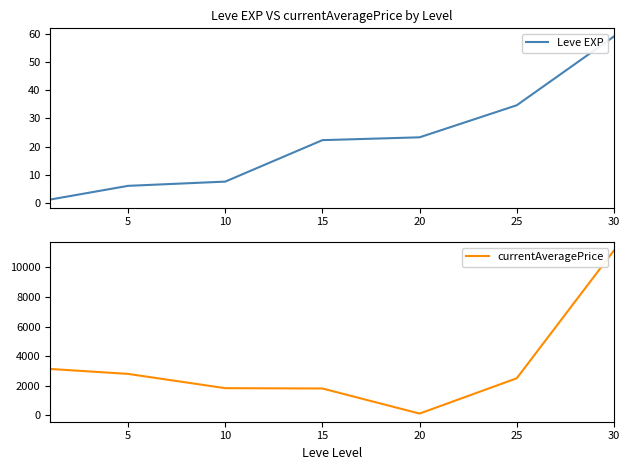

How many values in the currentAveragePrice series exceed 2500?

3